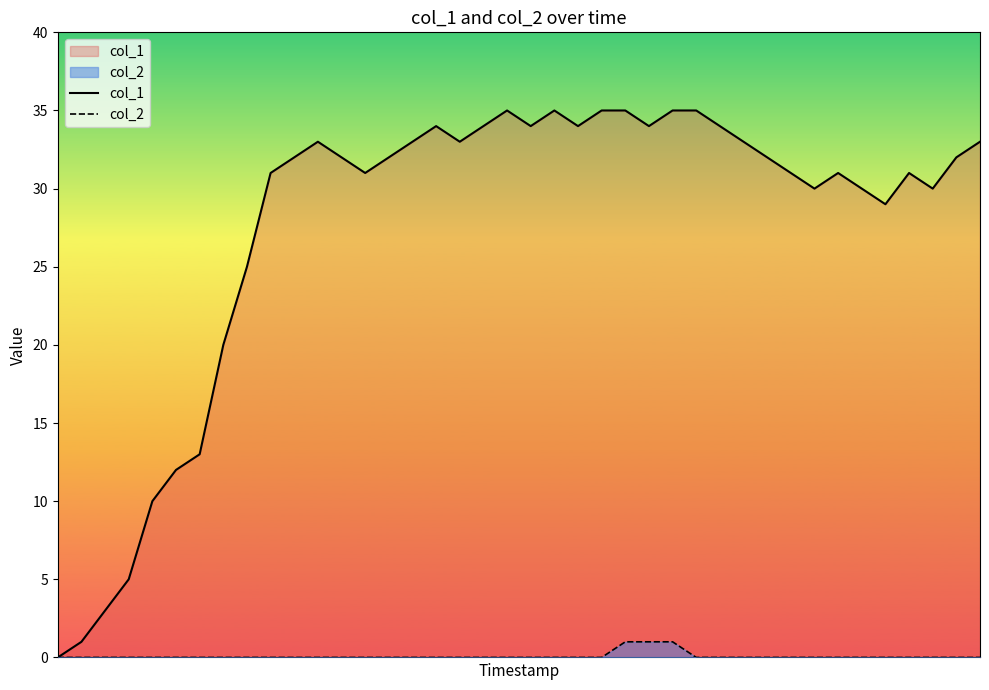

Which series changed the most between 23 and 32?

col_1